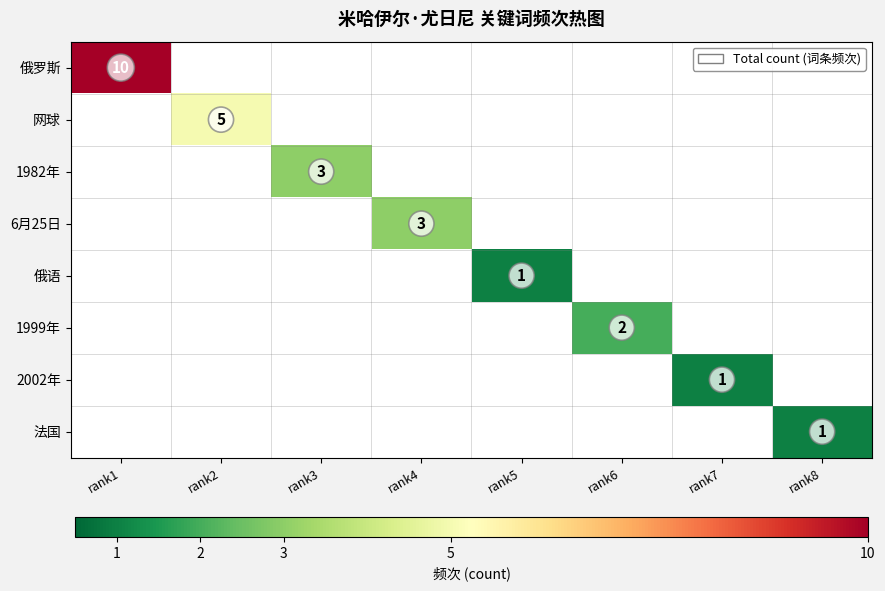

True or false: 俄语 has a value of 1 at rank5.

True